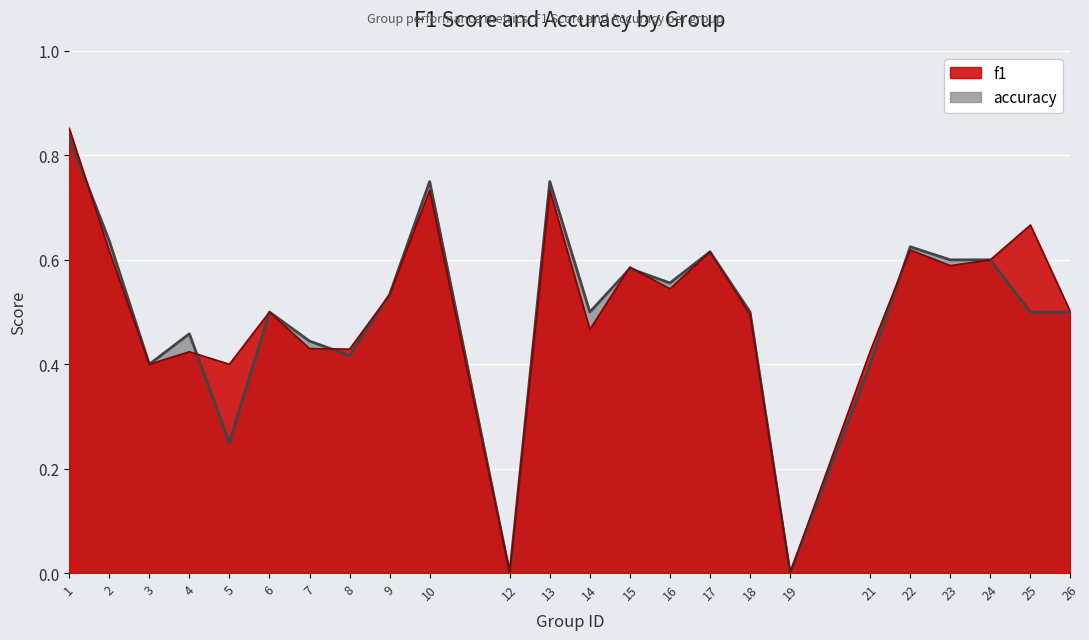

At 3, list the series in order from smallest to largest.

f1, accuracy